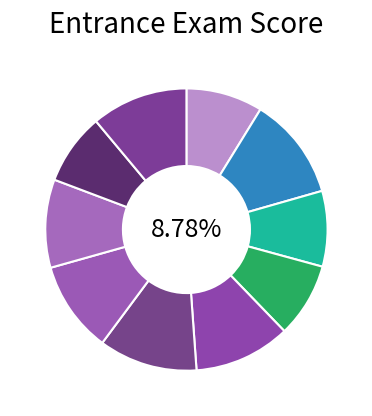

What percentage do Tim and Bethany together represent?

22.9%